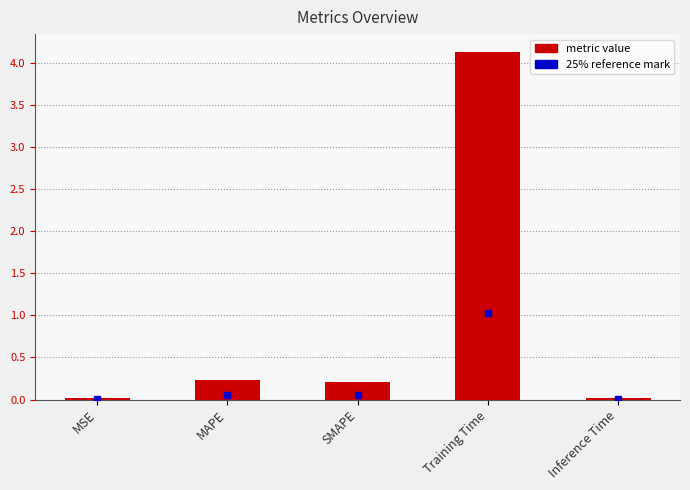

True or false: the data shows 1.5 at Training Time.

False